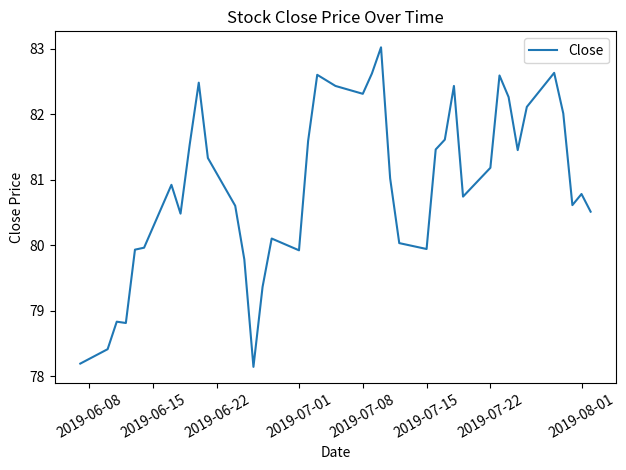

What is the difference between the maximum and minimum values?

4.9